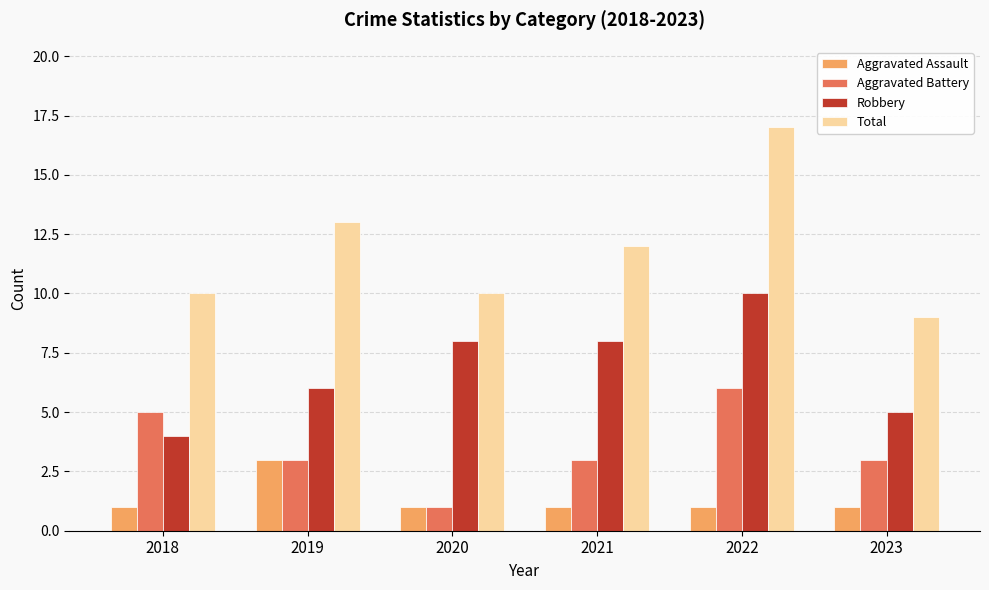

What is the spread (max minus min) of values at 2023?

8